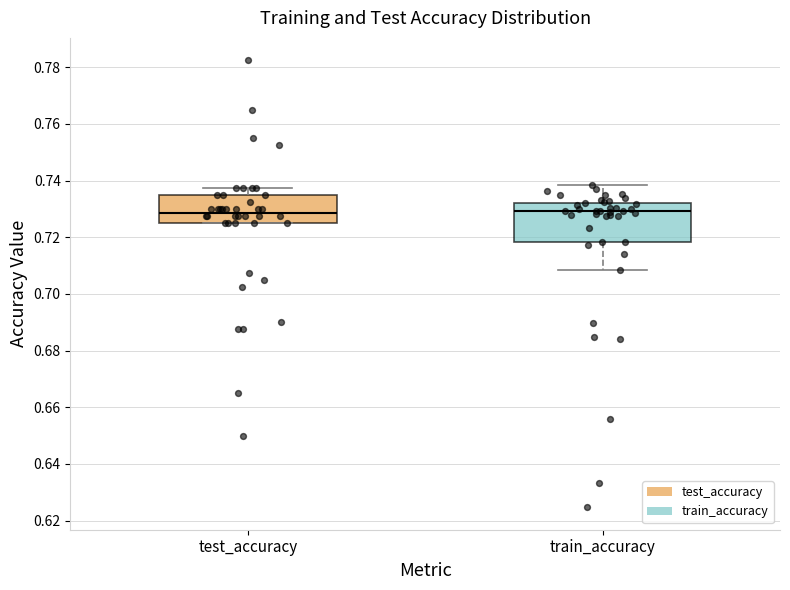

Reading left to right, read every box against the y-axis: the position of its median line, the range the box covers, and the ends of its whiskers. The values are not printed on the chart, so give them approximately, as read against the axis.

test_accuracy: median 0.728, box 0.724 to 0.734, whiskers 0.724 to 0.738
train_accuracy: median 0.730, box 0.718 to 0.732, whiskers 0.708 to 0.738